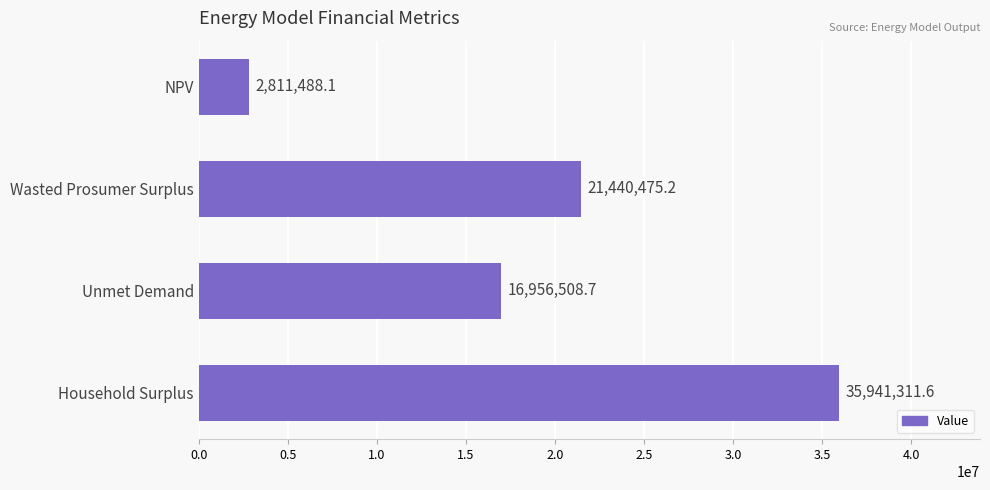

How many values are below 21440475?

2